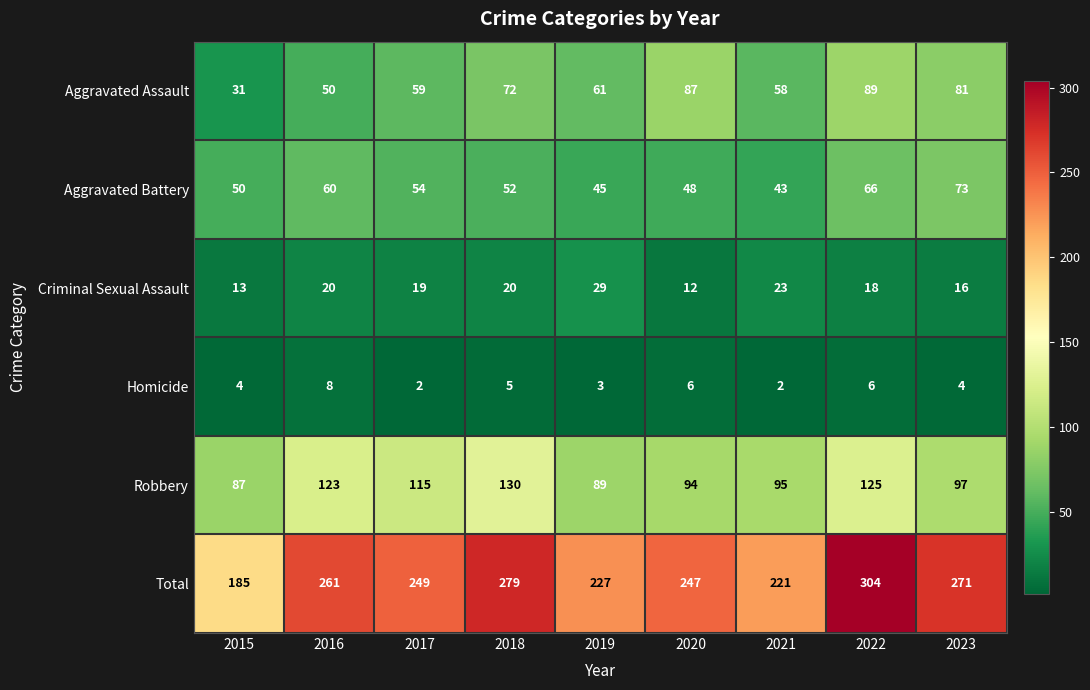

Is it true that Aggravated Battery equals 73 at 2023?

True